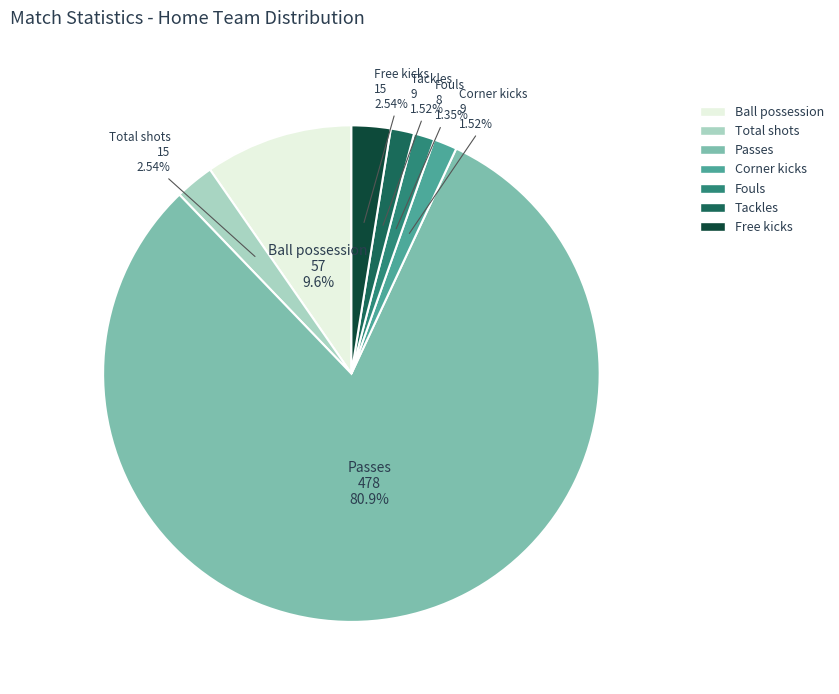

The Total shots slice represents 3% of the pie. True or false?

True